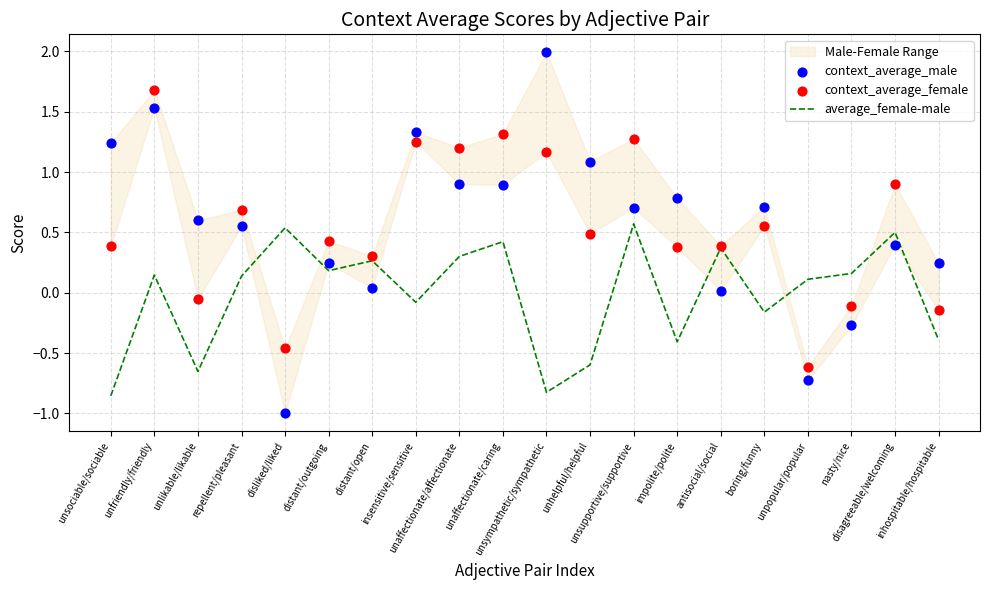

Which series has the widest spread of Y values?

context_average_male